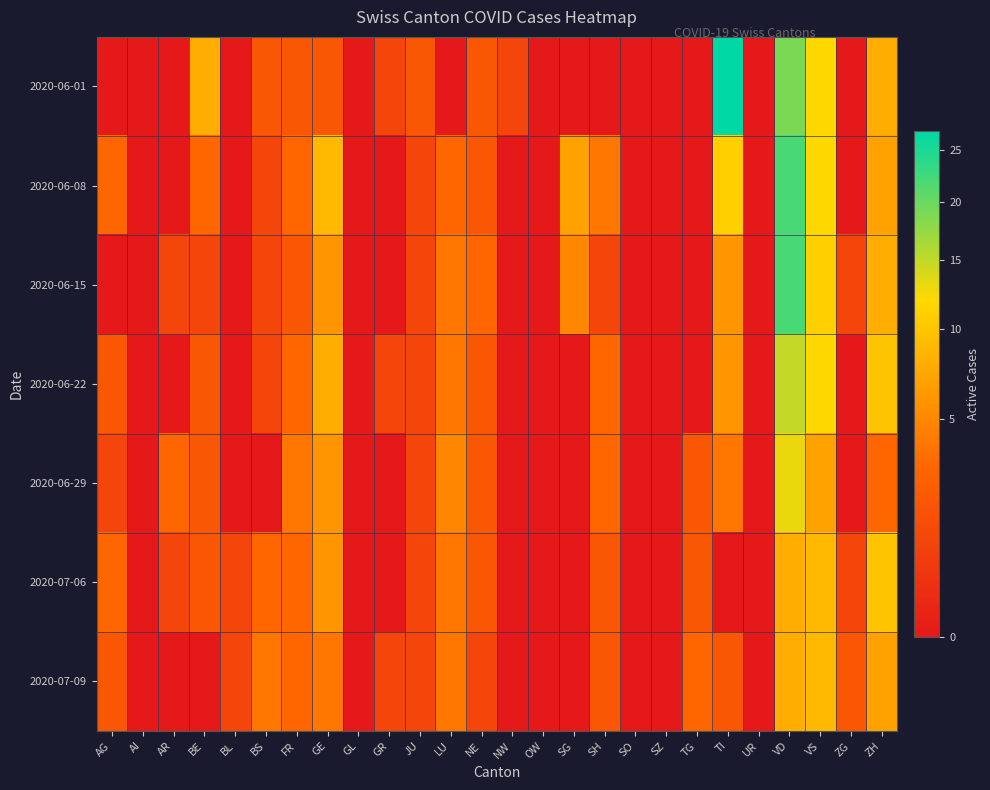

Between AR and VS, which series saw the biggest shift?

2020-06-01